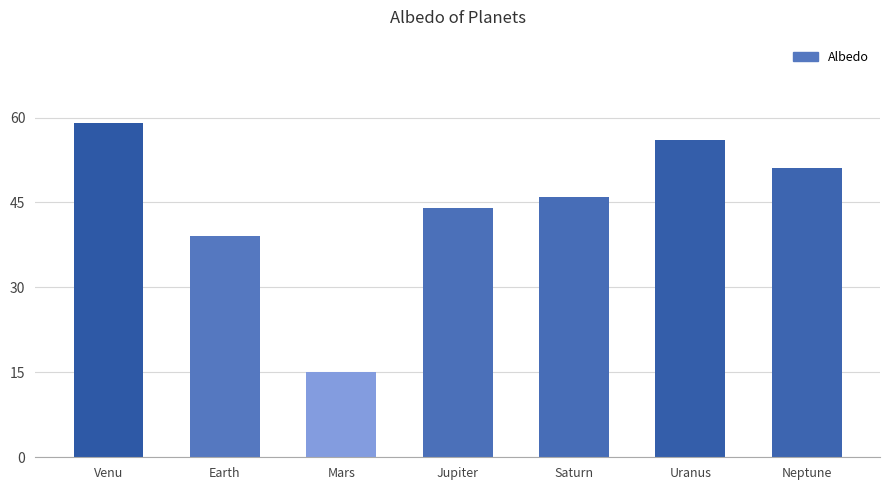

What is the value of the 4th bar from the left?

44